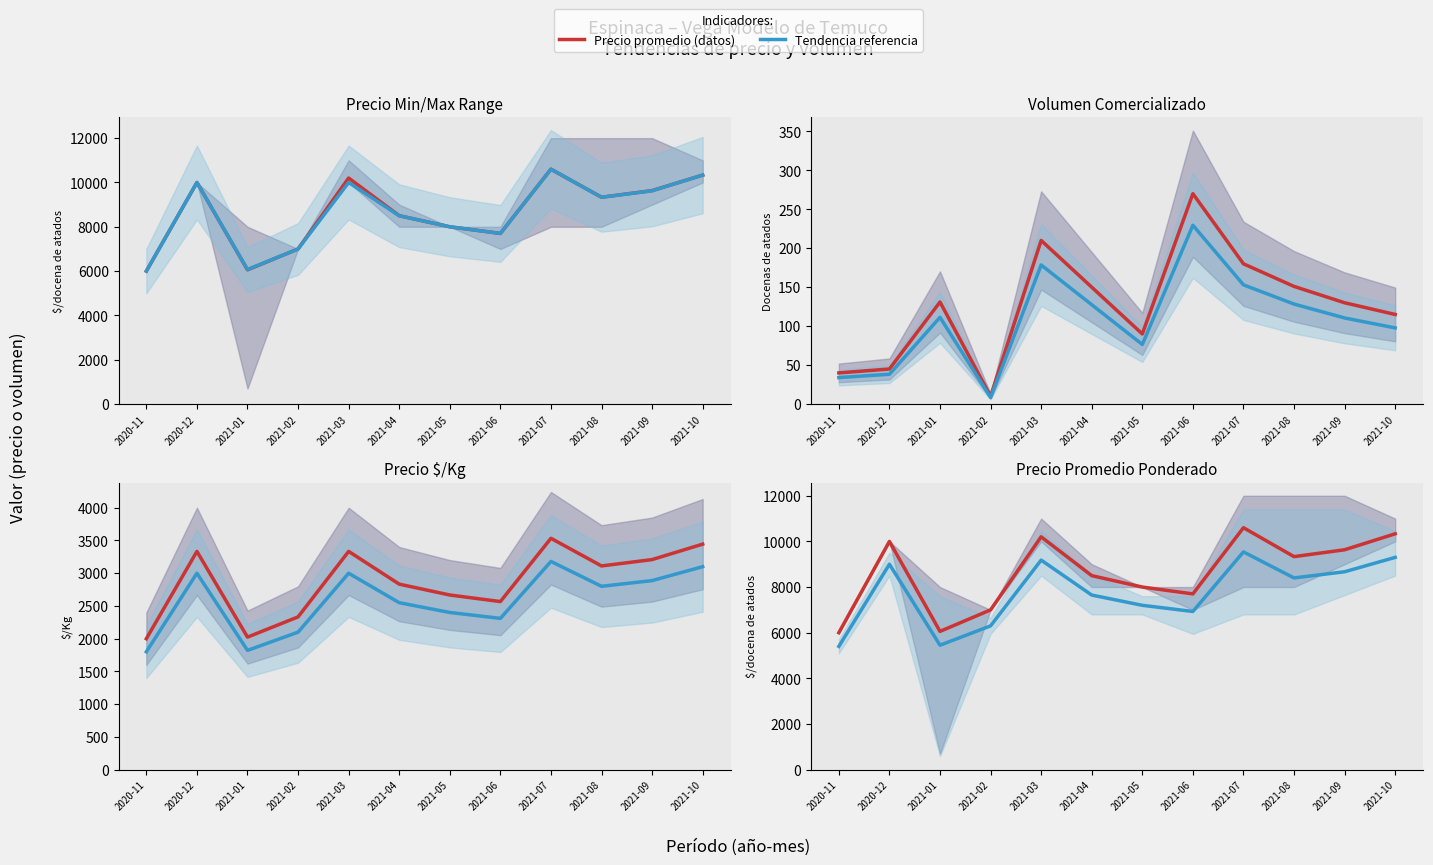

At which label does Precio promedio (datos) reach its minimum?

2020-11